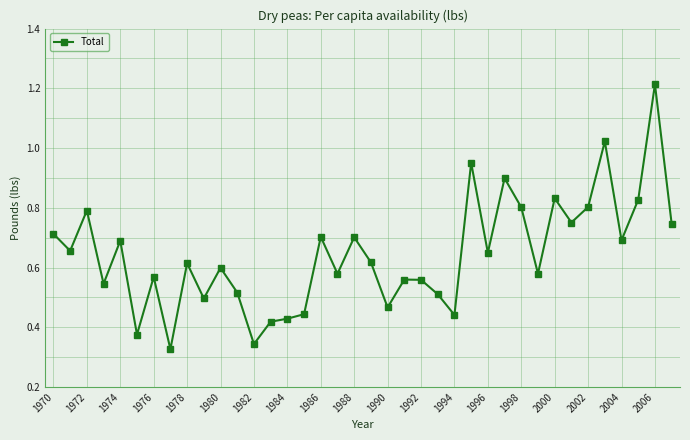

How many lines are shown in the chart?

1